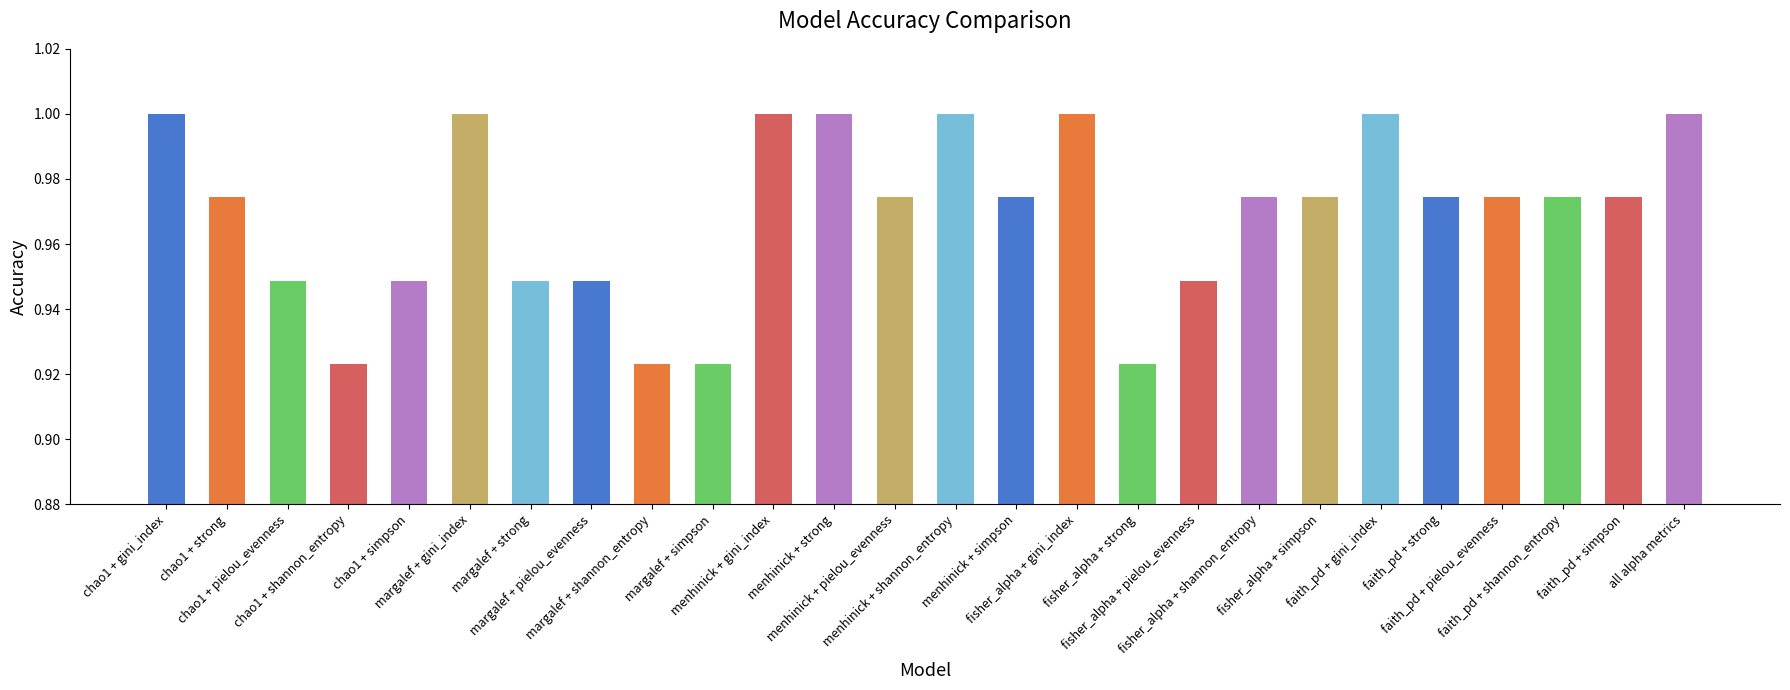

What is the sum of all values?

25.2